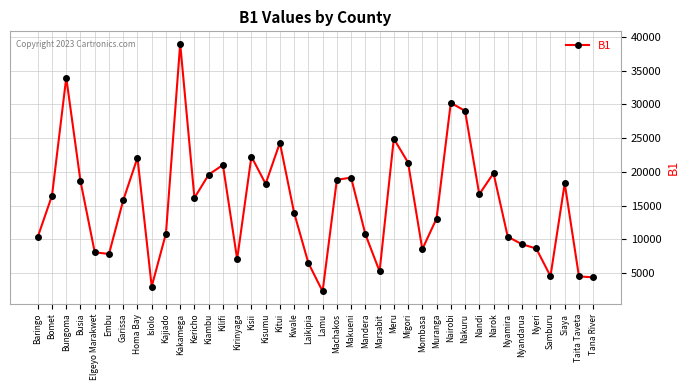

What is the label of the 16th point from the left?

Kisii